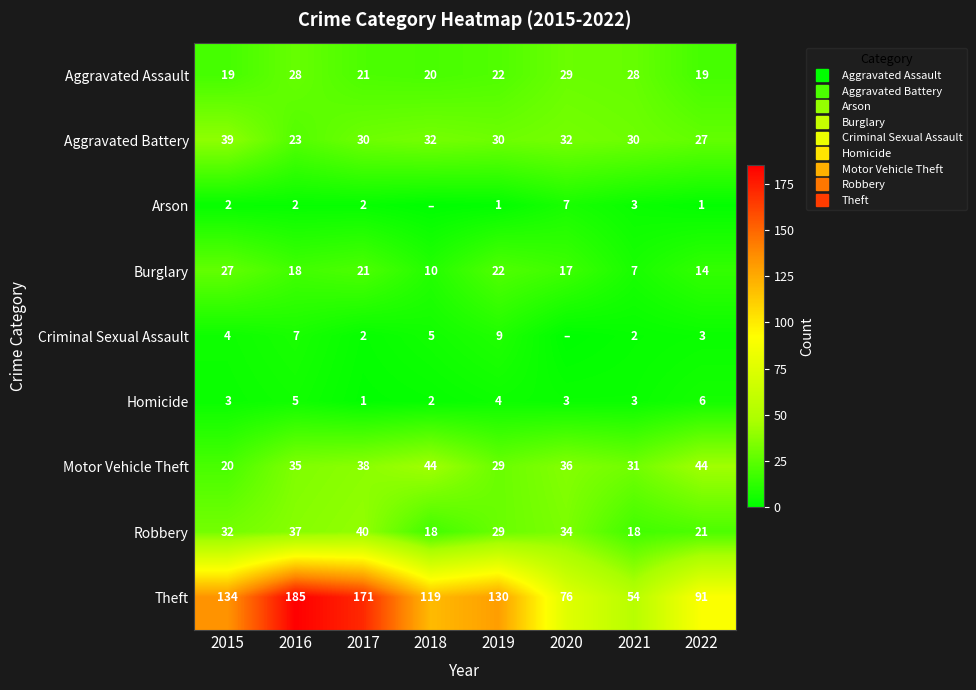

Which label corresponds to the smallest value in the chart?

2018